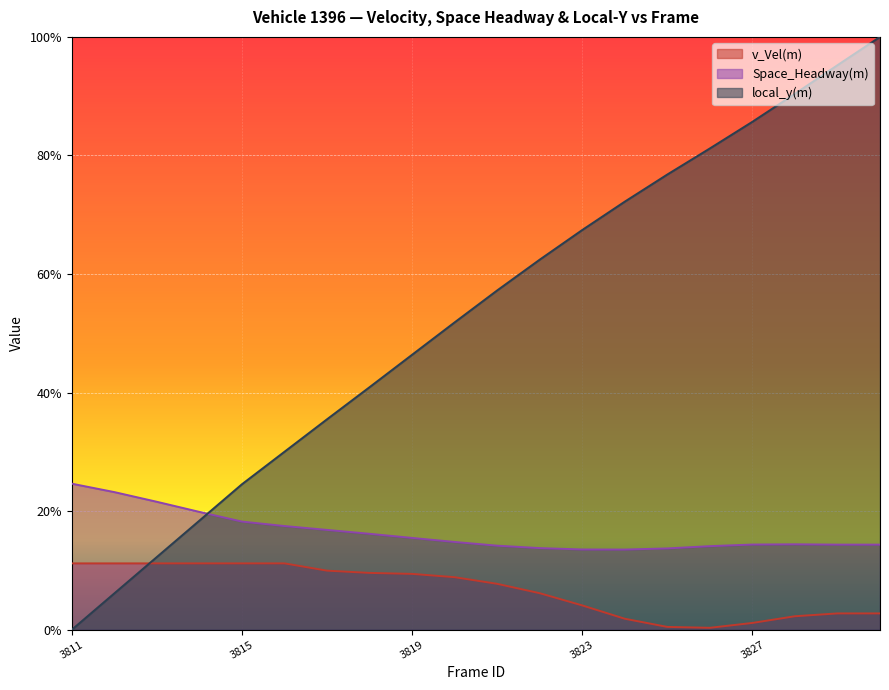

Does the chart display data point markers on the line(s)?

No